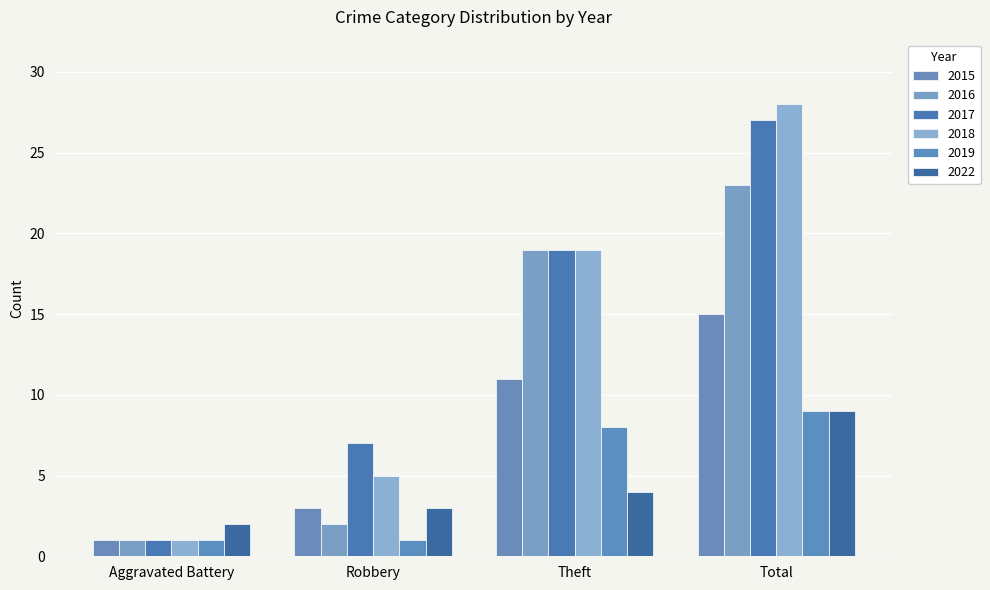

What is the difference between the 2019 values at Total and Aggravated Battery?

8